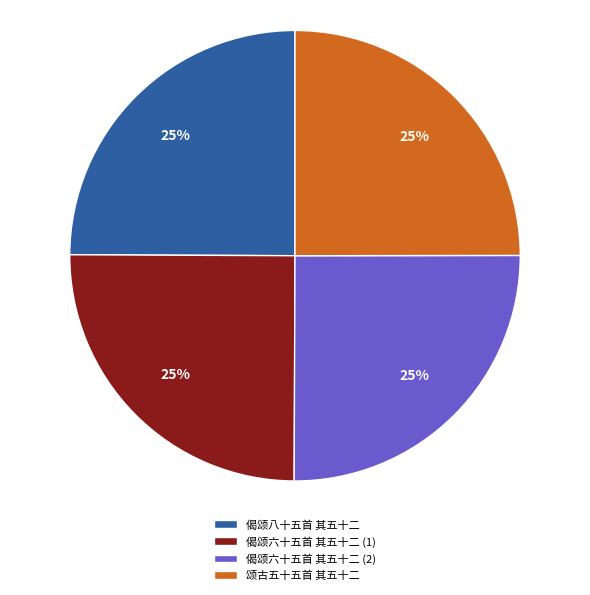

Count the number of slices in the pie.

4